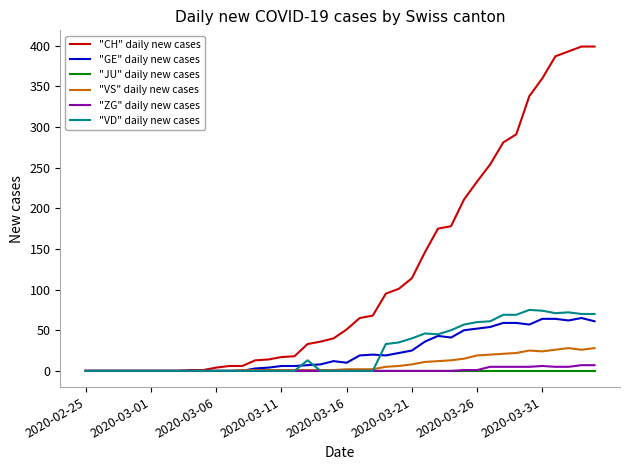

Rank the series by their maximum value, from highest to lowest.

"CH" daily new cases, "VD" daily new cases, "GE" daily new cases, "VS" daily new cases, "ZG" daily new cases, "JU" daily new cases